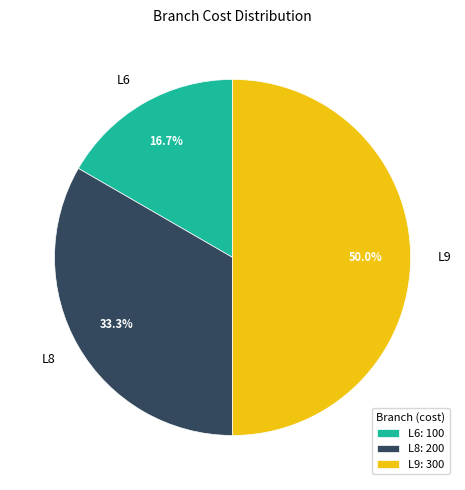

What is the ratio of the value at L6 to the value at L8?

0.5